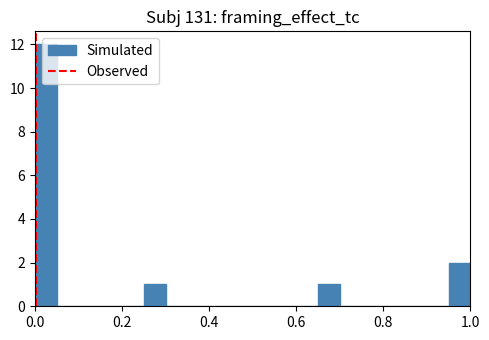

Around what value on the x-axis is the tallest bar? Give the approximate position of its centre, as read against the axis.

0.02